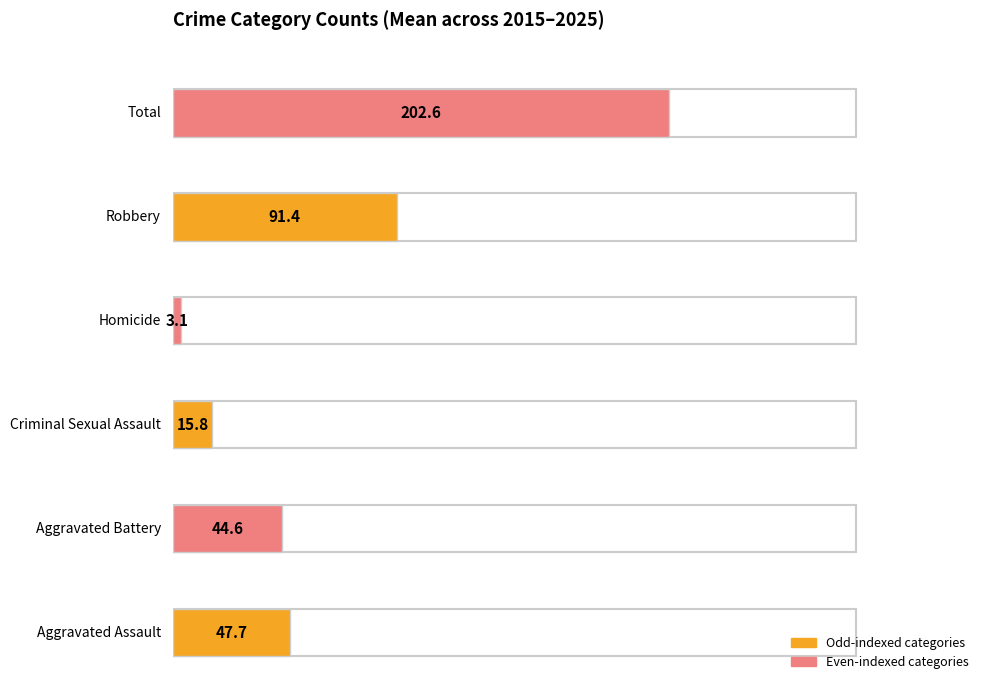

Does the chart contain stacked bars?

No